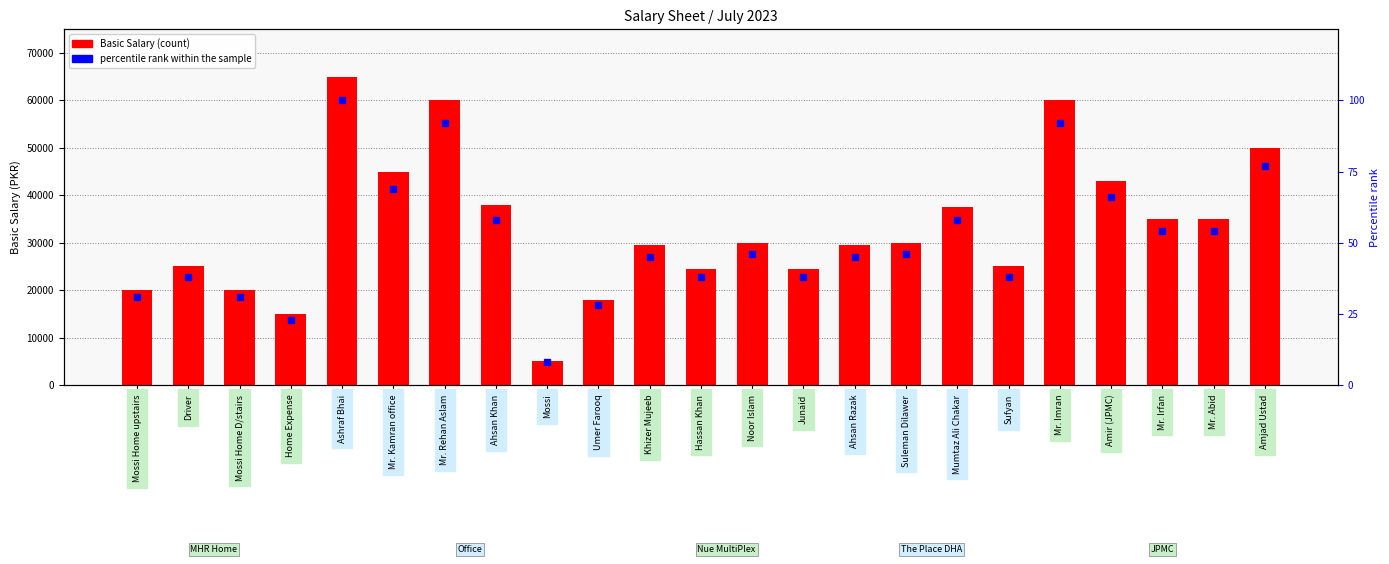

Which series has the largest total across all categories?

Basic Salary (count)